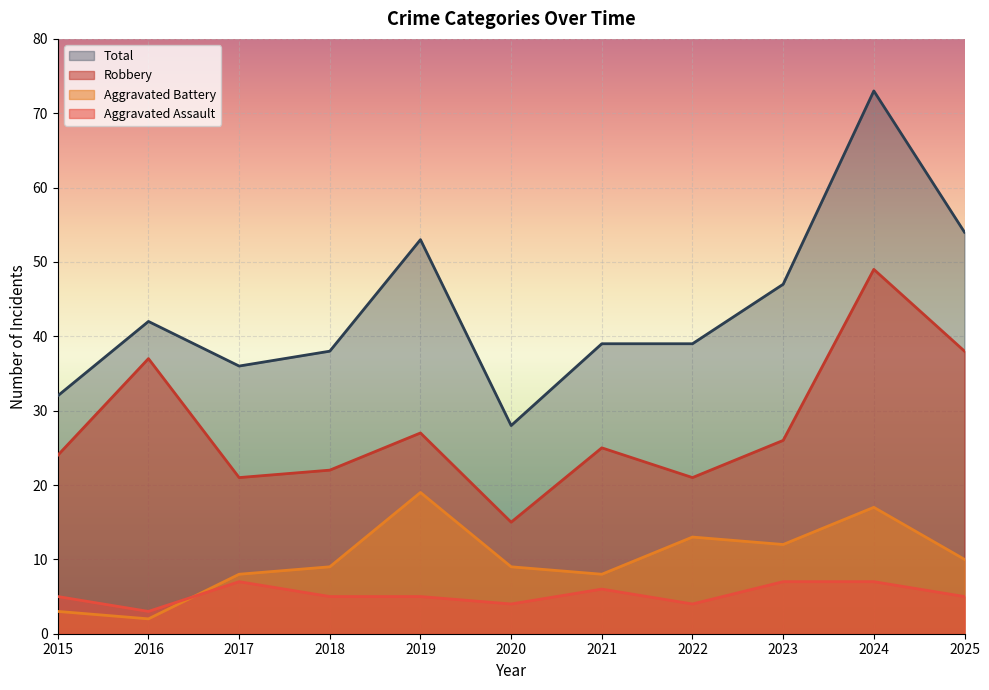

Which series has the widest spread of values?

Total